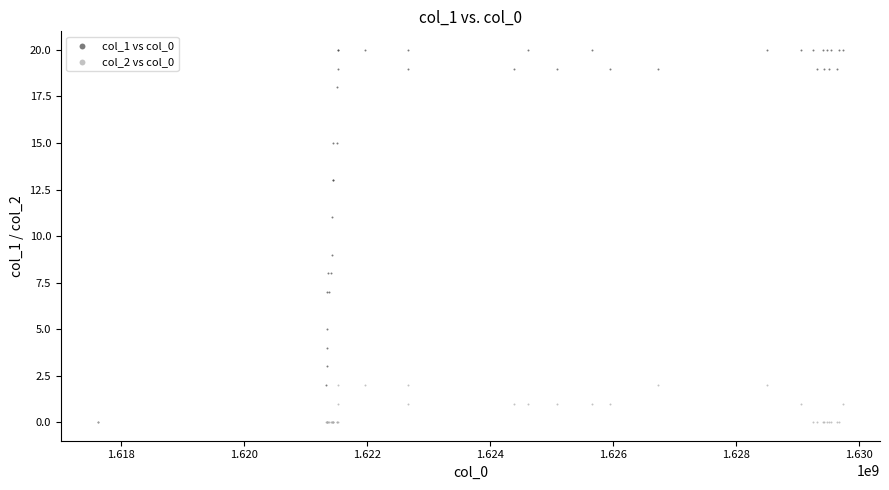

Which series has the widest spread of Y values?

col_1 vs col_0